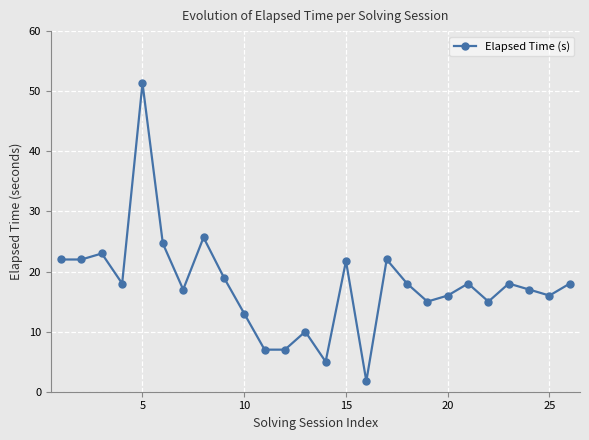

What is the difference between the second highest and second lowest values?

20.7